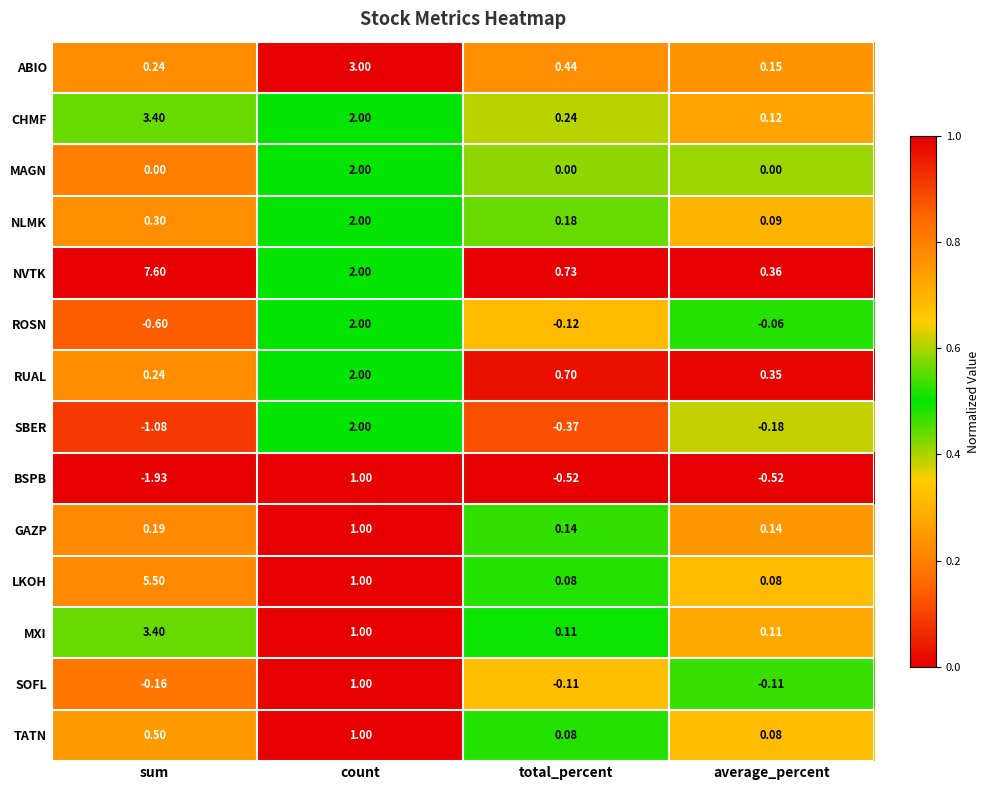

Where does the NVTK series first go above 2?

sum